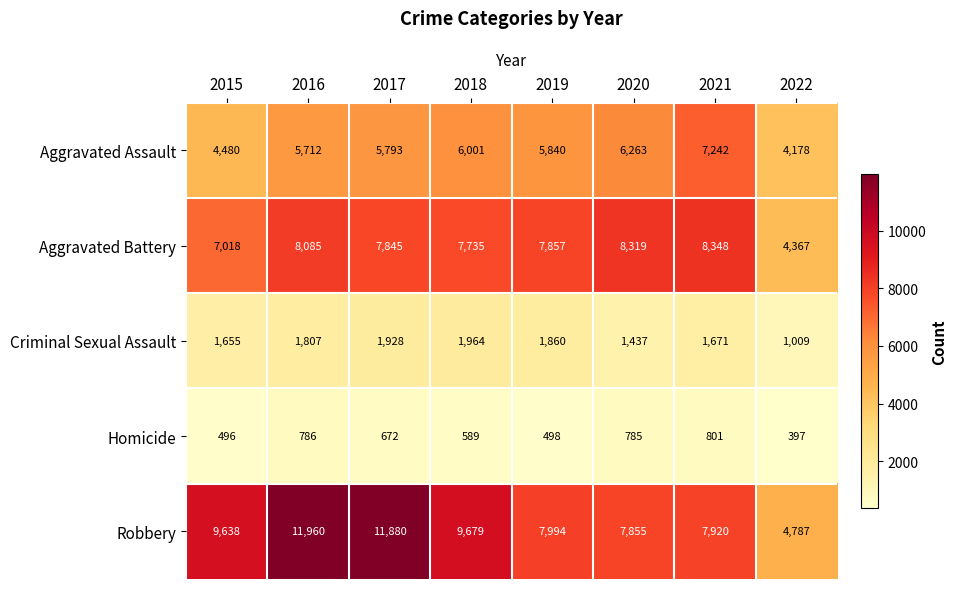

List the labels in order of Criminal Sexual Assault value, smallest first.

2022, 2020, 2015, 2021, 2016, 2019, 2017, 2018